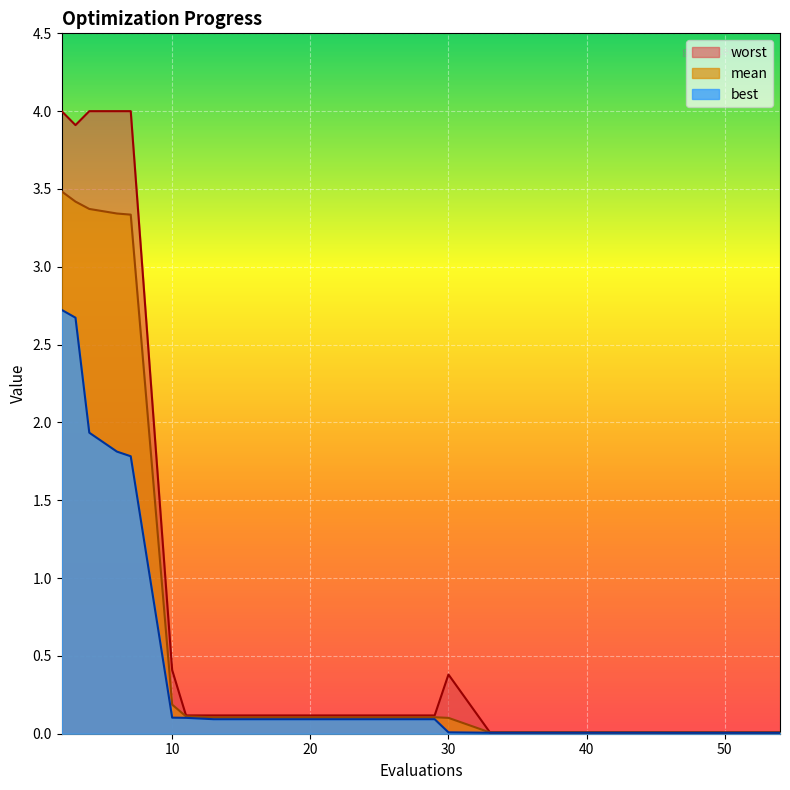

Does the chart display data point markers on the line(s)?

No